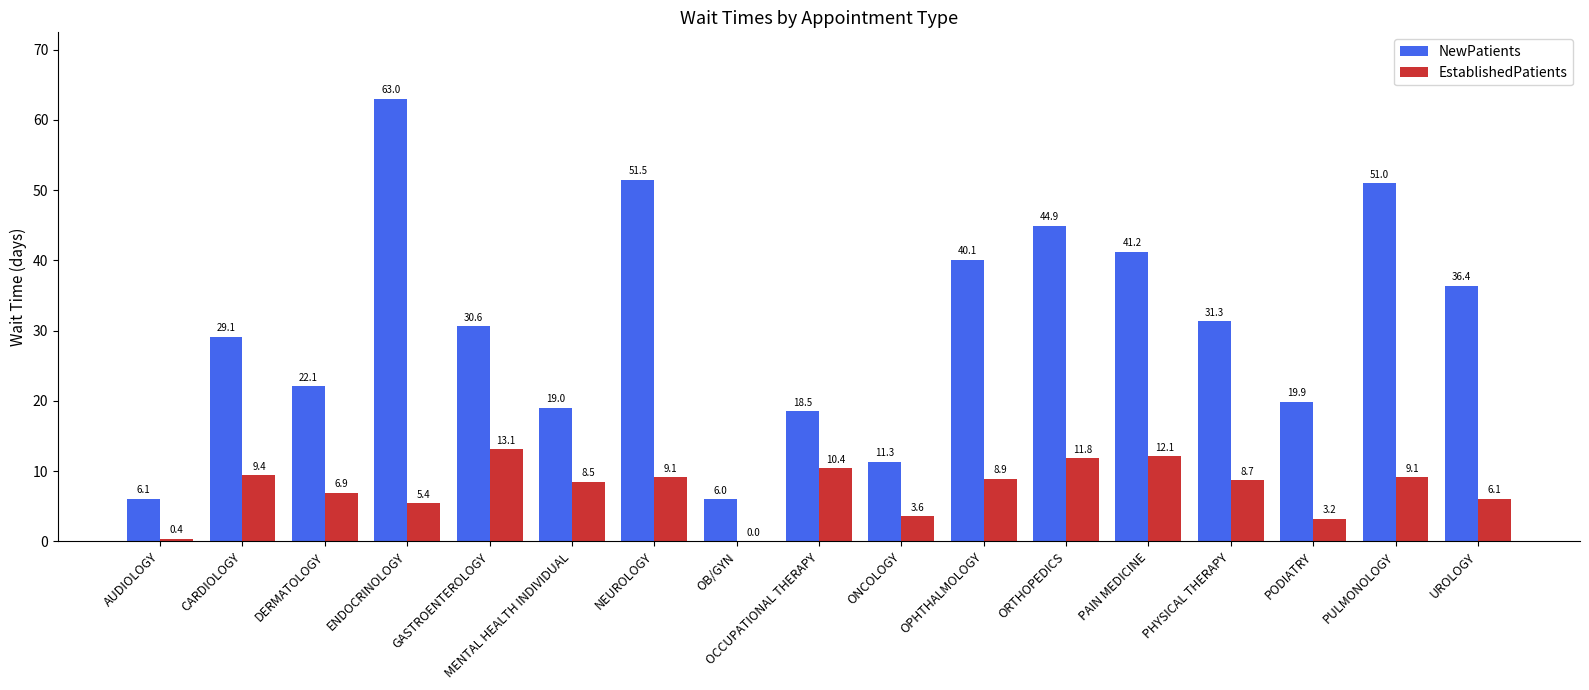

What is the maximum value for EstablishedPatients?

13.1